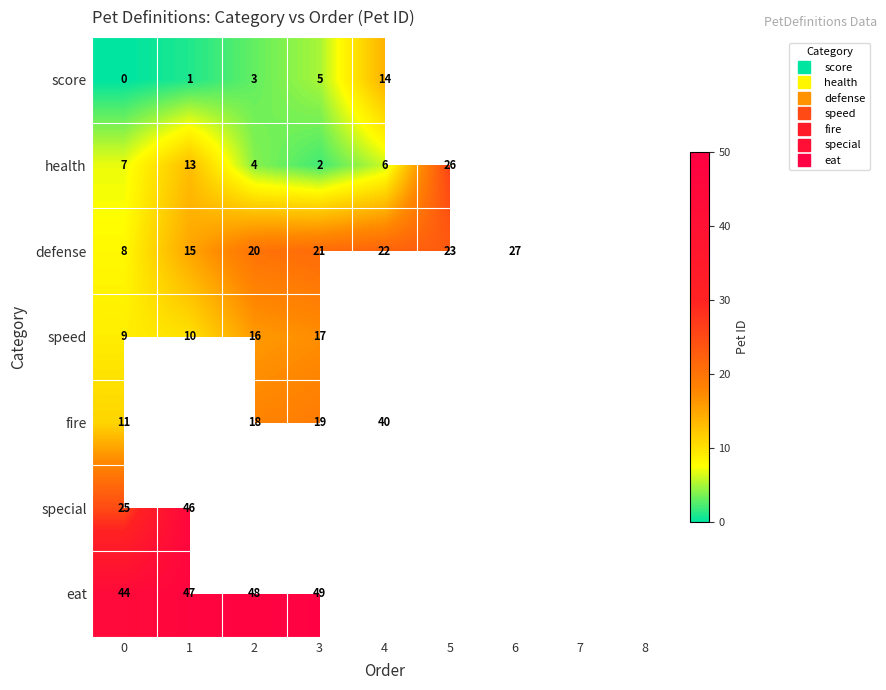

Rank the series by their maximum value, from lowest to highest.

score, speed, health, defense, fire, special, eat